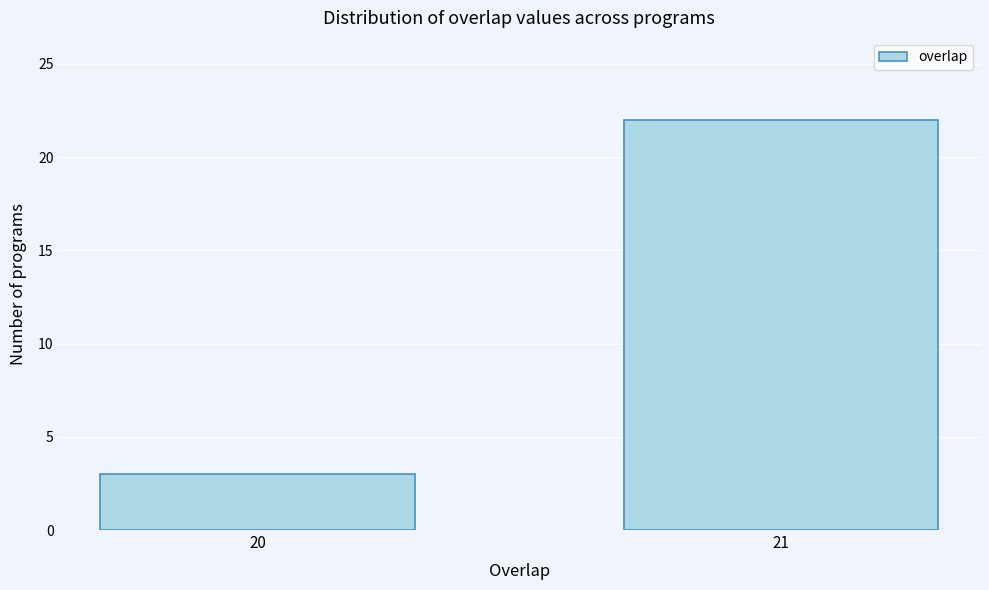

Reading right to left, transcribe all the data shown in this chart.

21=22	20=3